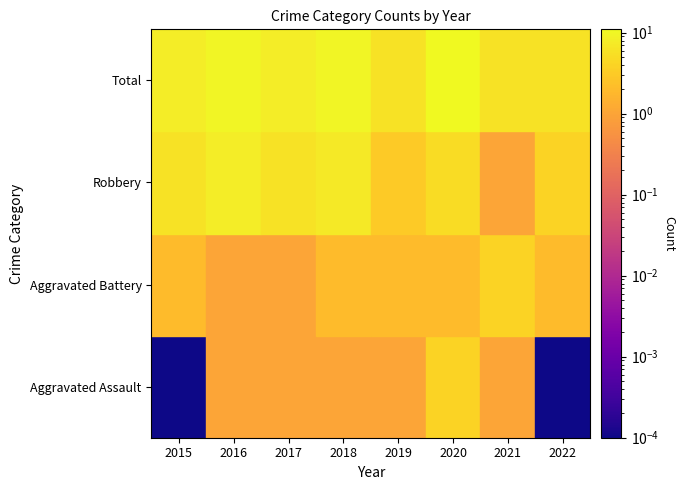

Reading left to right, transcribe all the data shown in this chart.

Aggravated Assault: 2015=0	2016=1	2017=1	2018=1	2019=1	2020=4	2021=1	2022=0
Aggravated Battery: 2015=2	2016=1	2017=1	2018=2	2019=2	2020=2	2021=4	2022=2
Robbery: 2015=6	2016=8	2017=6	2018=7	2019=3	2020=5	2021=1	2022=4
Total: 2015=8	2016=10	2017=8	2018=10	2019=6	2020=11	2021=6	2022=6